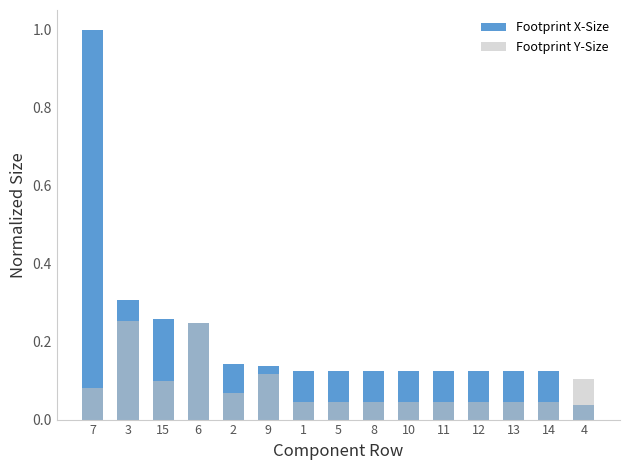

Rank the categories by Footprint X-Size value from lowest to highest.

4, 1, 5, 8, 10, 11, 12, 13, 14, 9, 2, 6, 15, 3, 7